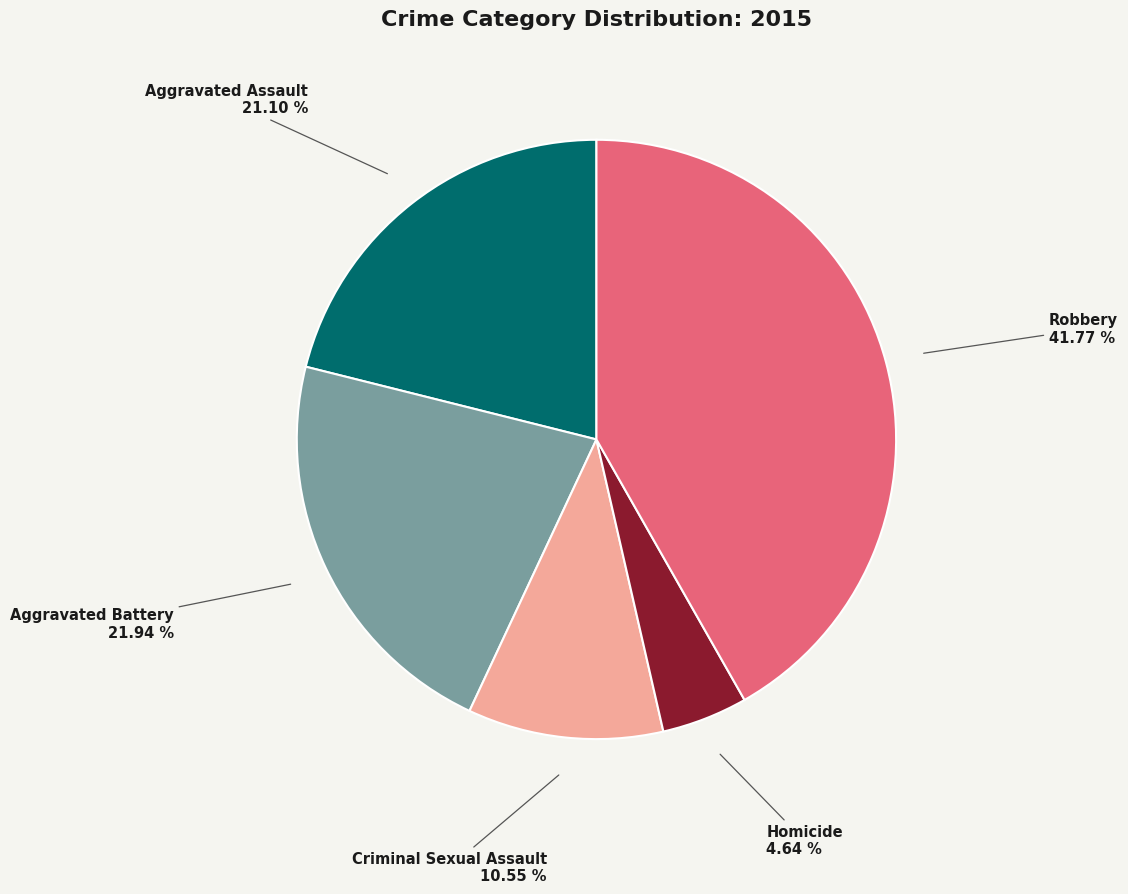

To the nearest percent, what is the difference between the largest and smallest slice percentages?

37%